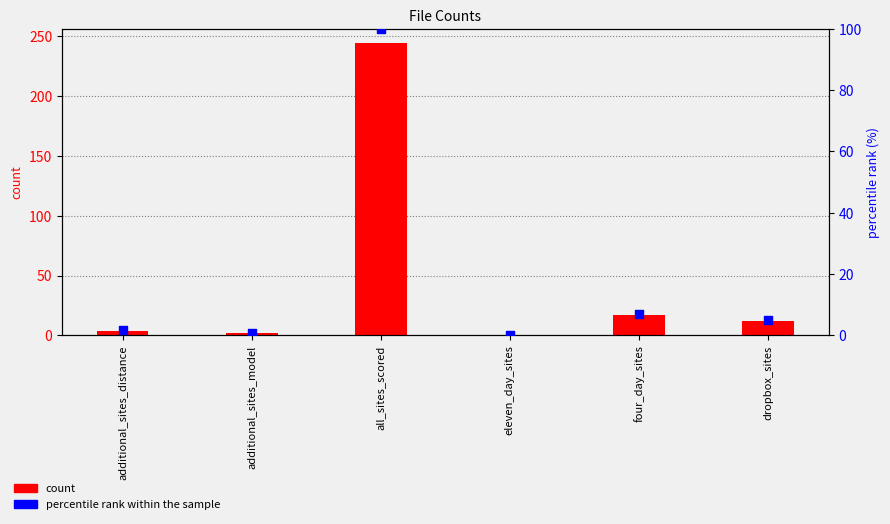

At which category is the sum across all series the highest?

all_sites_scored